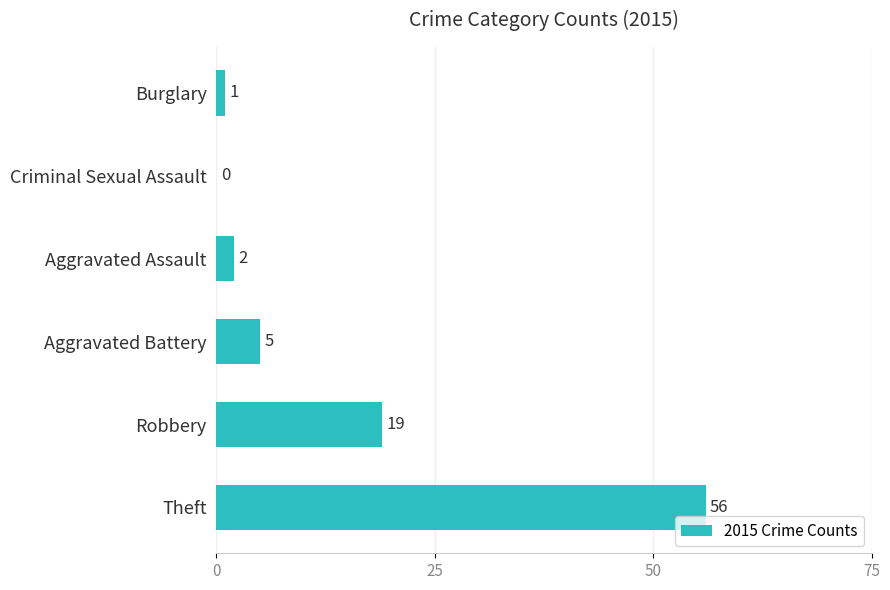

What is the sum of the values at Robbery and Aggravated Battery?

24